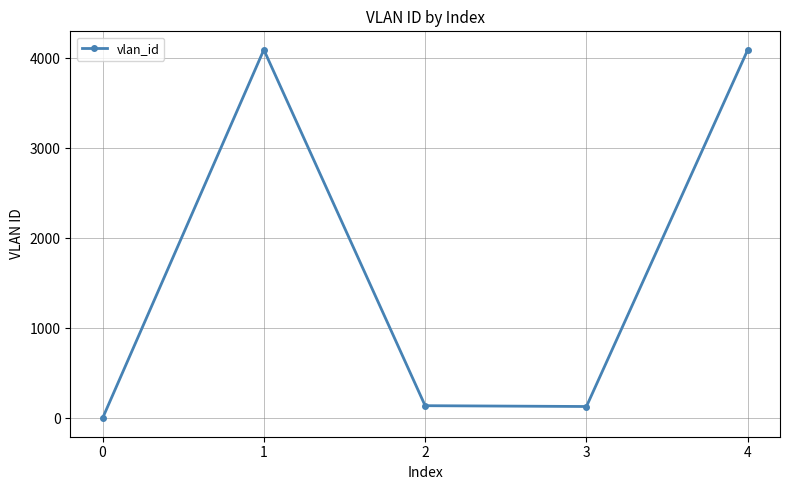

What is the change in value from 3 to 4?

+3962